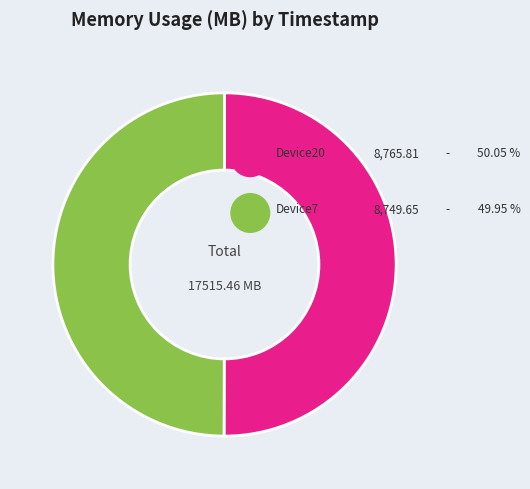

Approximately how many times larger is the value at Device20 compared to Device7?

1.0